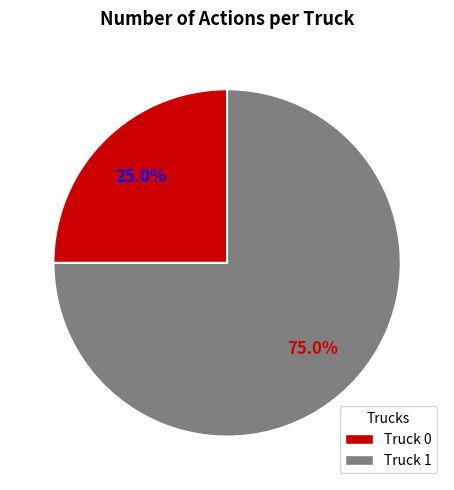

True or false: Truck 0 accounts for 31% of the total.

False